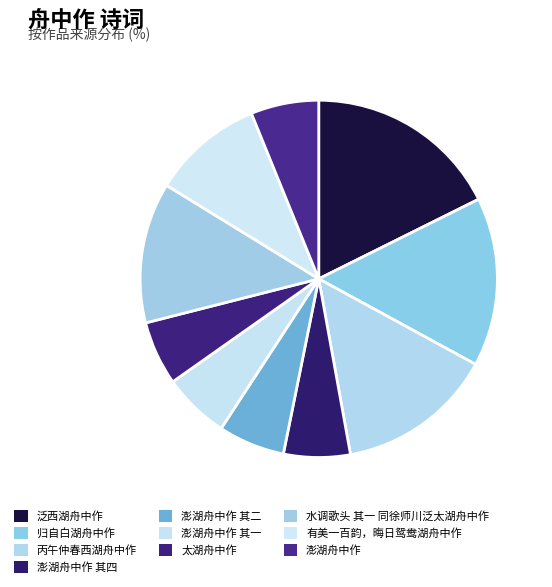

Rank the categories by value from highest to lowest.

泛西湖舟中作, 归自白湖舟中作, 丙午仲春西湖舟中作, 水调歌头 其一 同徐师川泛太湖舟中作, 有美一百韵，晦日鸳鸯湖舟中作, 澎湖舟中作, 澎湖舟中作 其四, 澎湖舟中作 其二, 澎湖舟中作 其一, 太湖舟中作